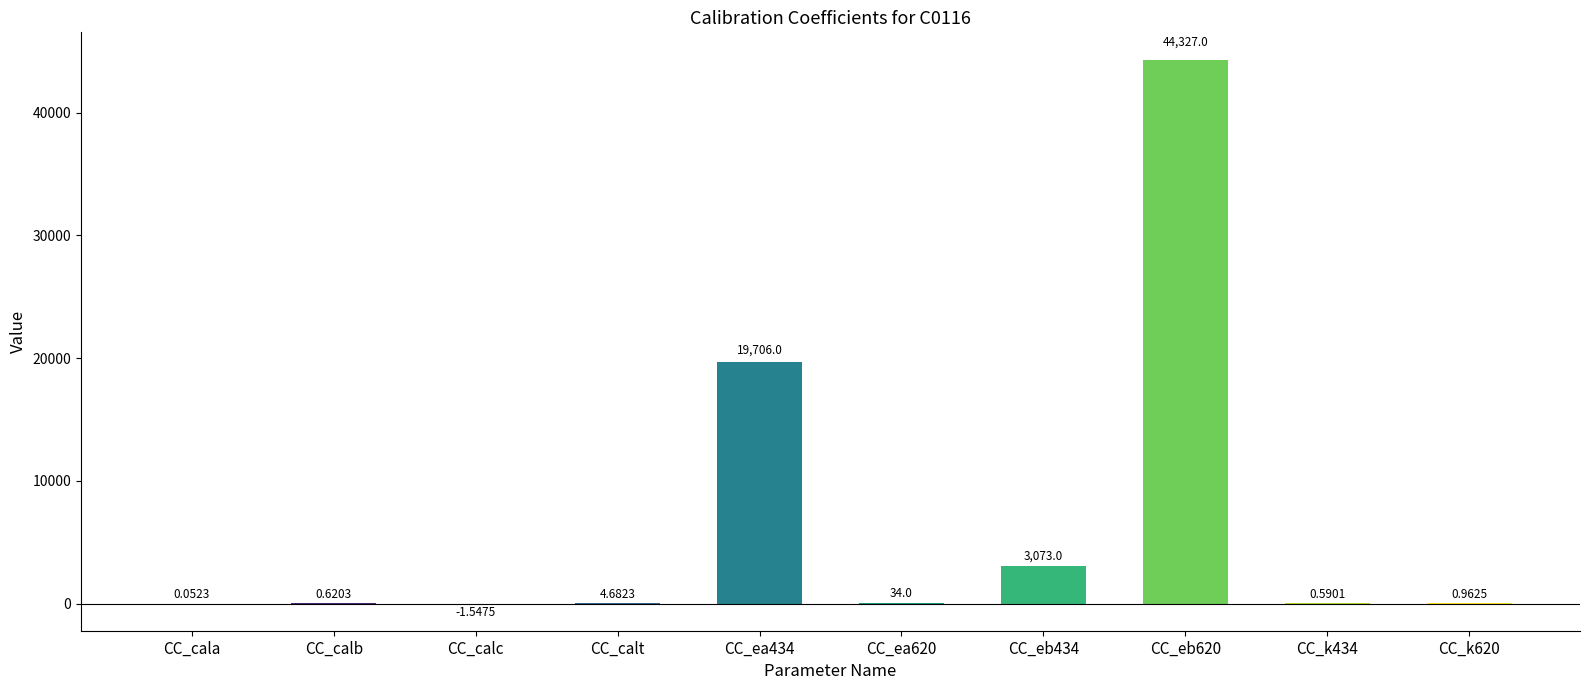

What is the change in value from CC_k434 to CC_k620?

+0.4